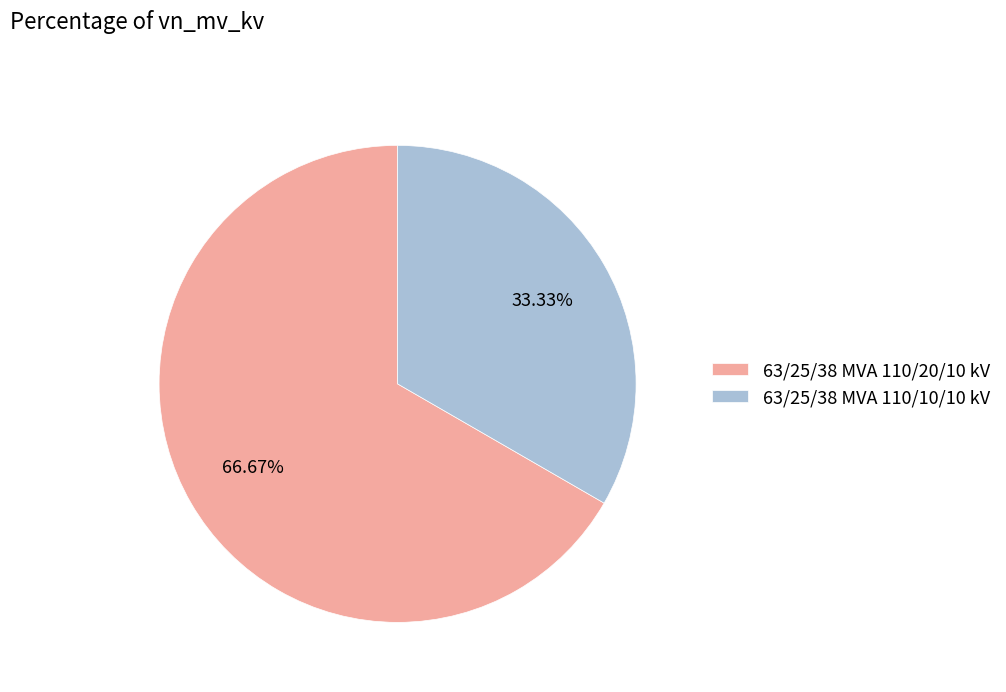

Which category has the smallest portion of the pie?

63/25/38 MVA 110/10/10 kV